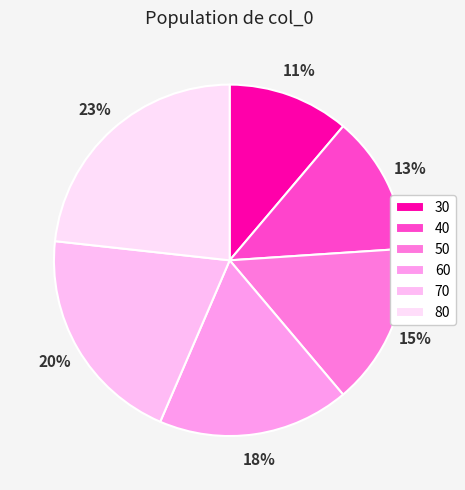

To the nearest percent, what is the difference between the largest and smallest slice percentages?

12%